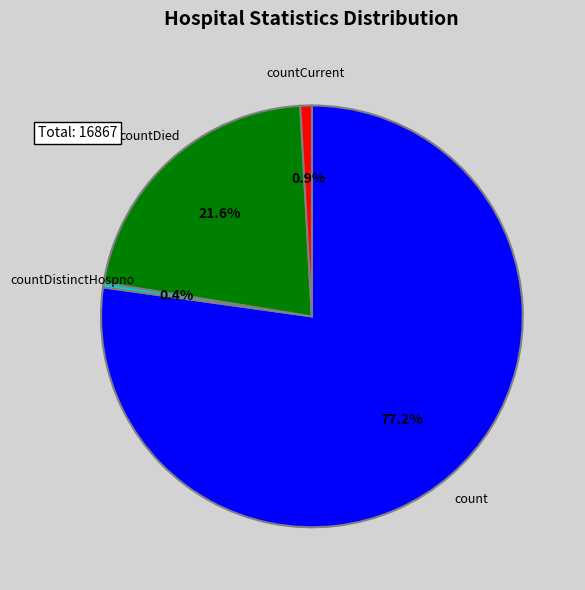

Is there a majority slice in this chart?

Yes